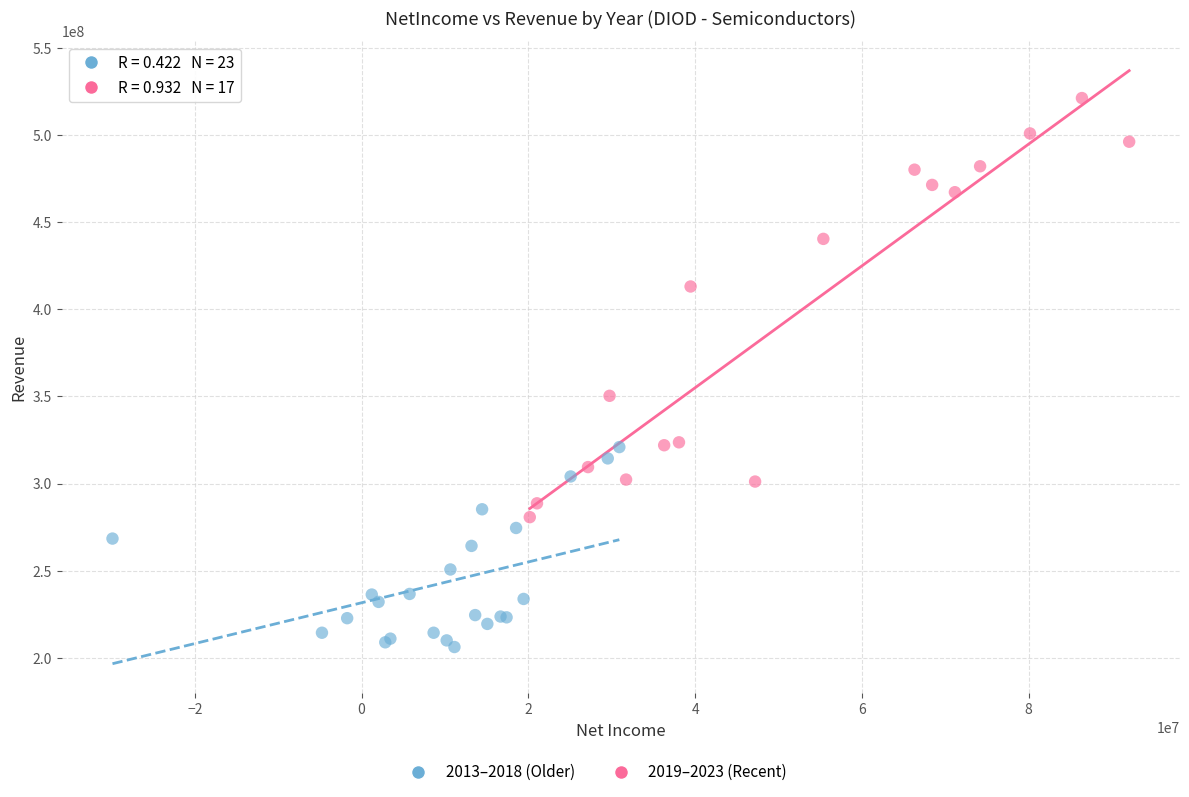

Which series has the largest Y range (max minus min)?

2019–2023 (Recent)